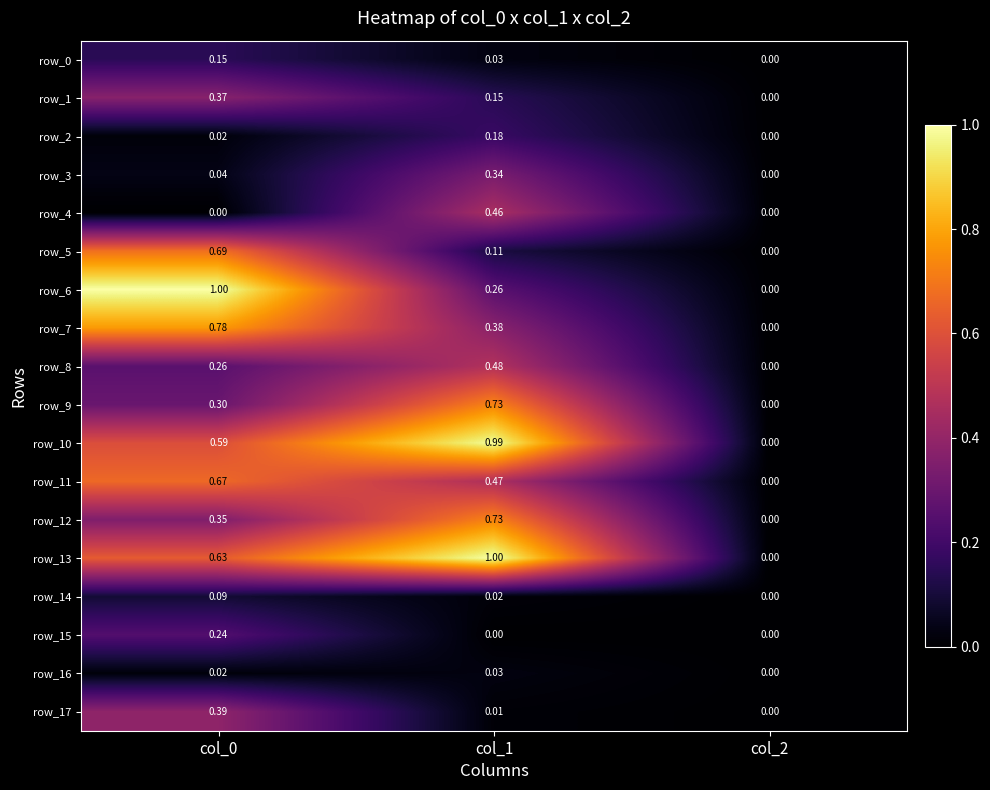

Is the value of row_14 at col_0 greater than the value of row_3 at col_1?

No